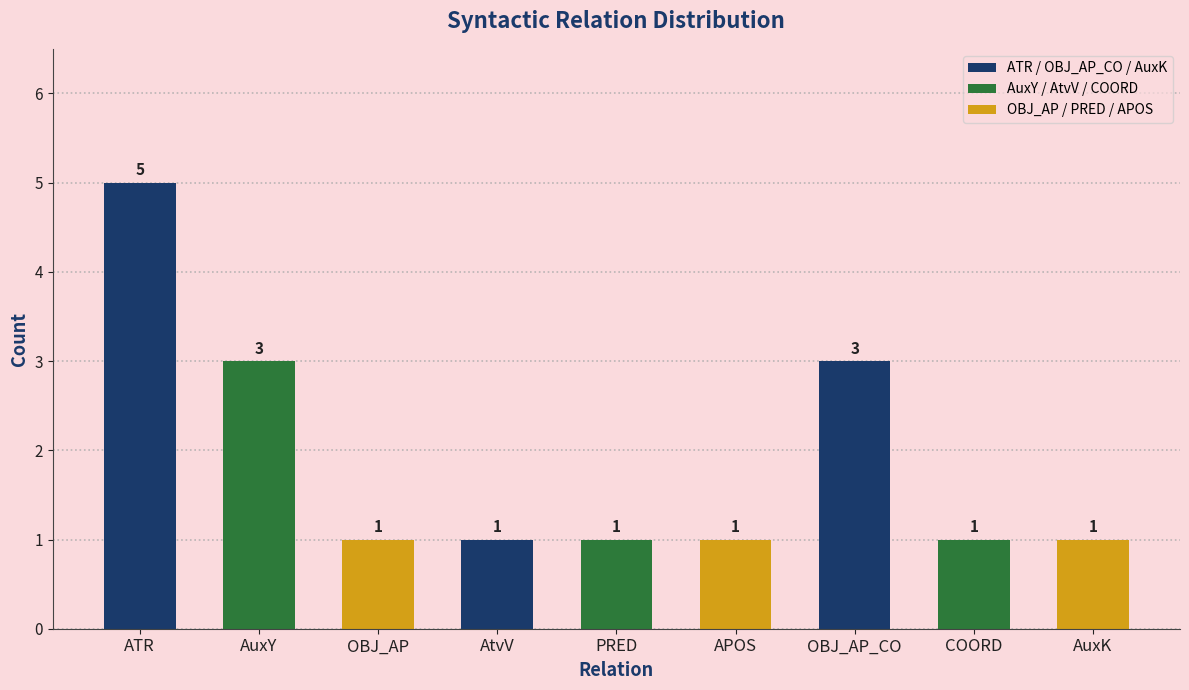

What value does the data have at ATR?

5